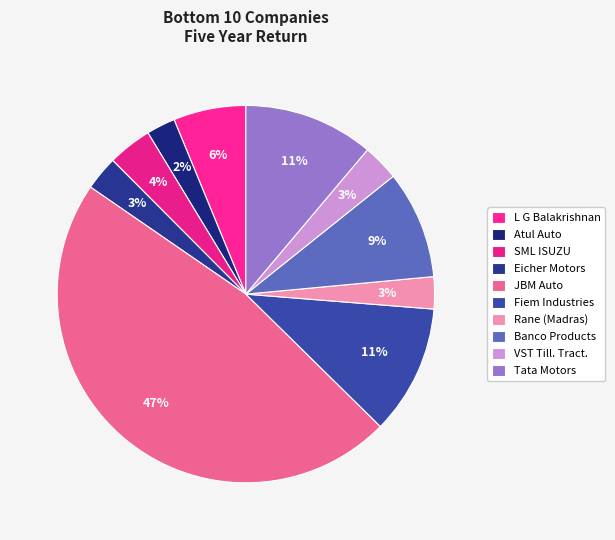

To the nearest percent, what is the difference between the VST Till. Tract. and Atul Auto slice percentages?

1%